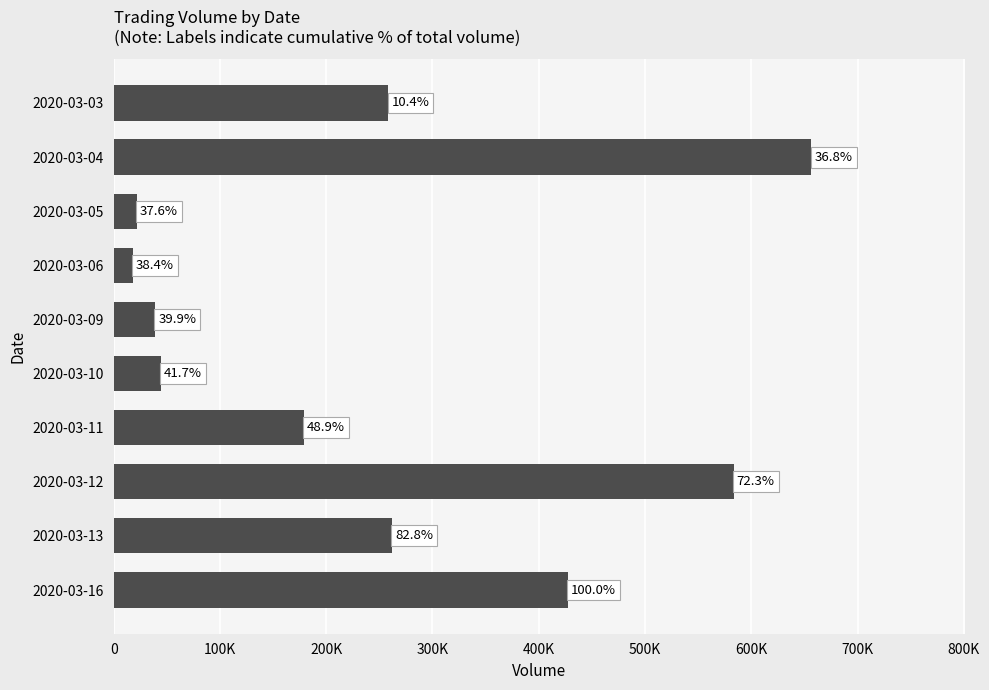

Does the chart contain any negative values?

No